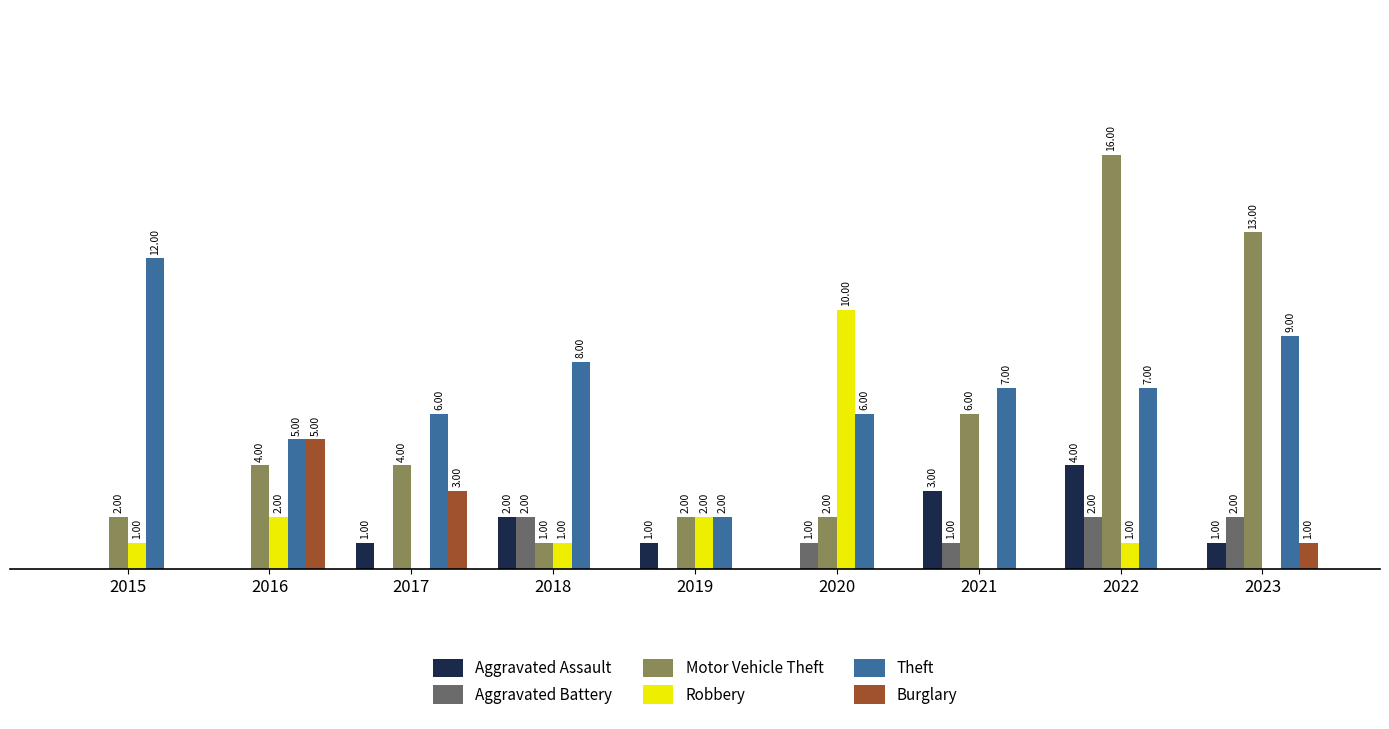

Which series changed the most between 2019 and 2021?

Theft